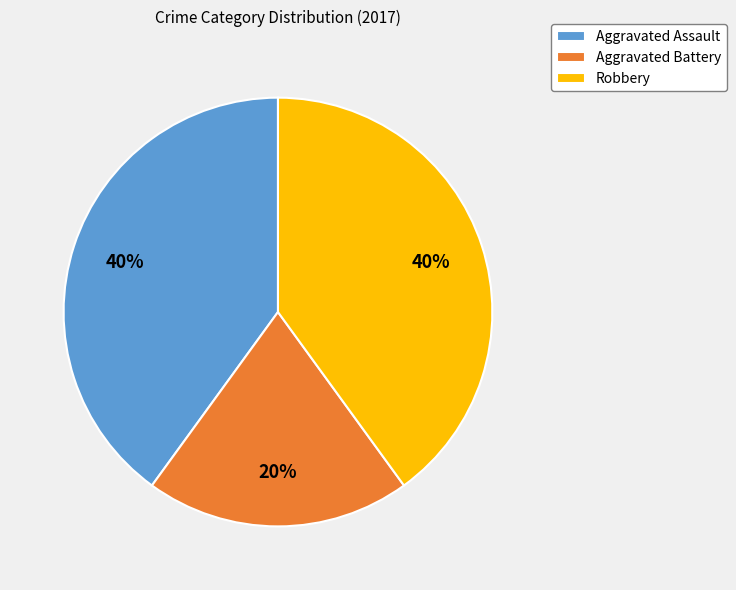

Is the sum of Aggravated Battery and Aggravated Assault greater than half?

Yes